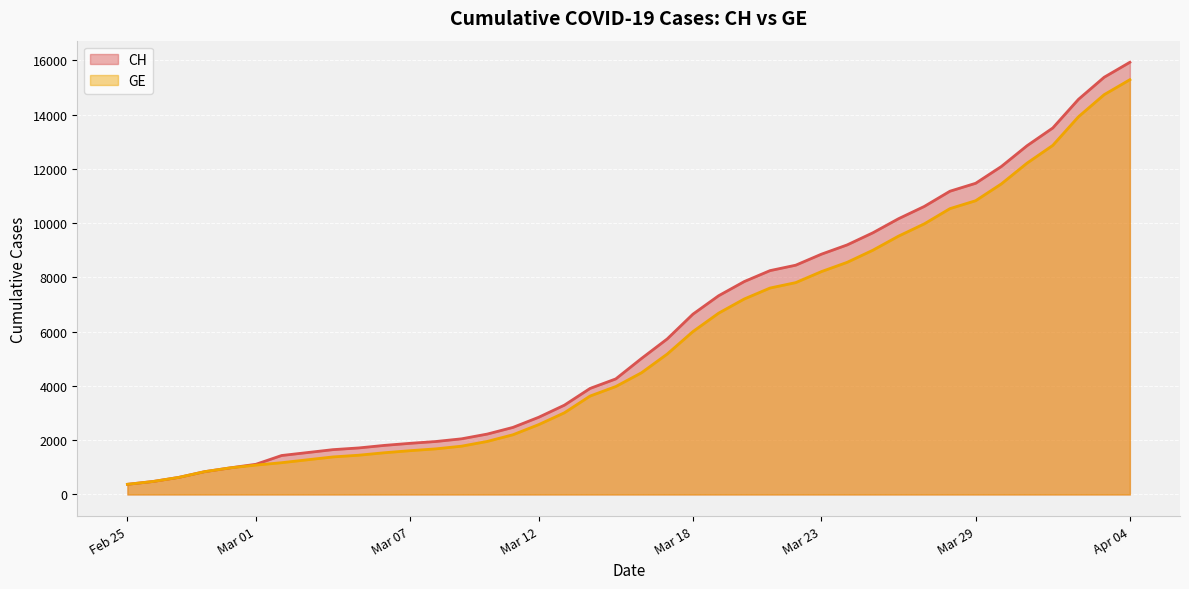

What is the sum of all GE values?

225656